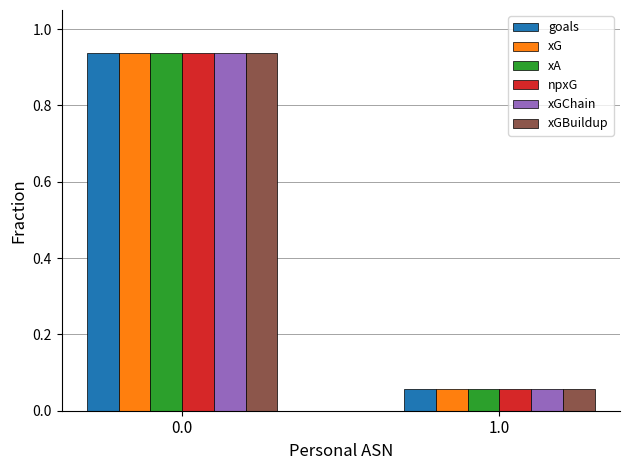

List the labels in order of goals value, largest first.

0.0, 1.0